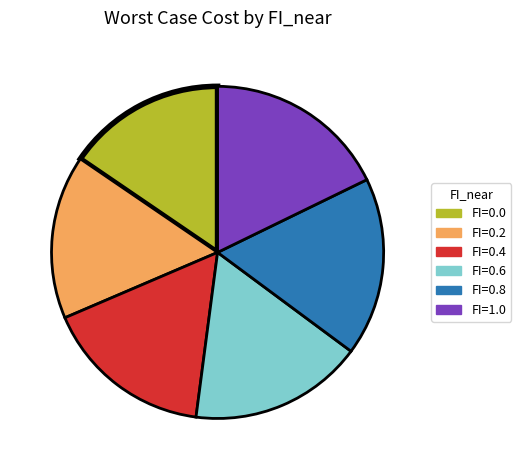

How many slices are in this pie chart?

6